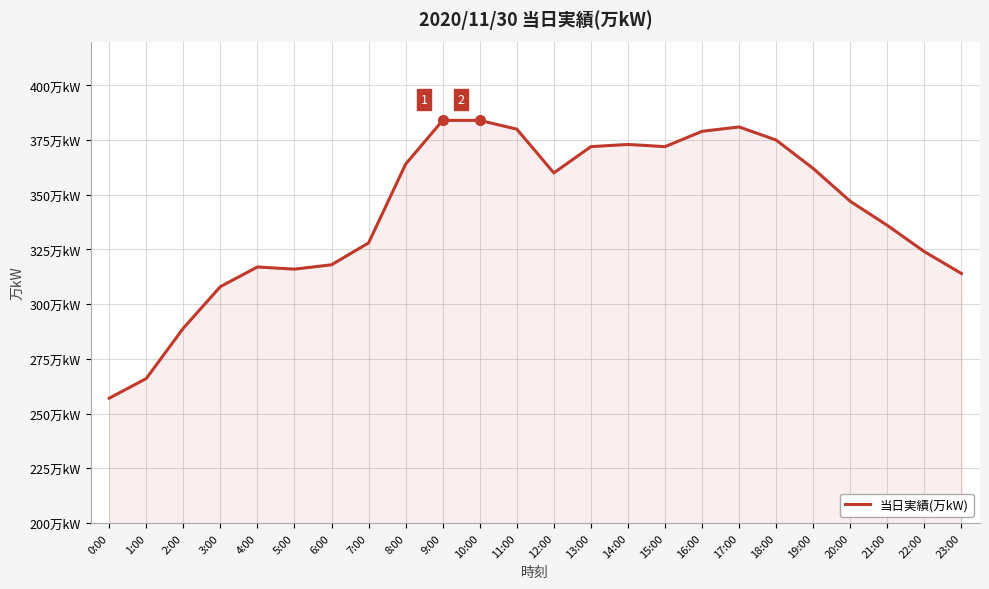

Is it true that the value at 4:00 is 515?

False